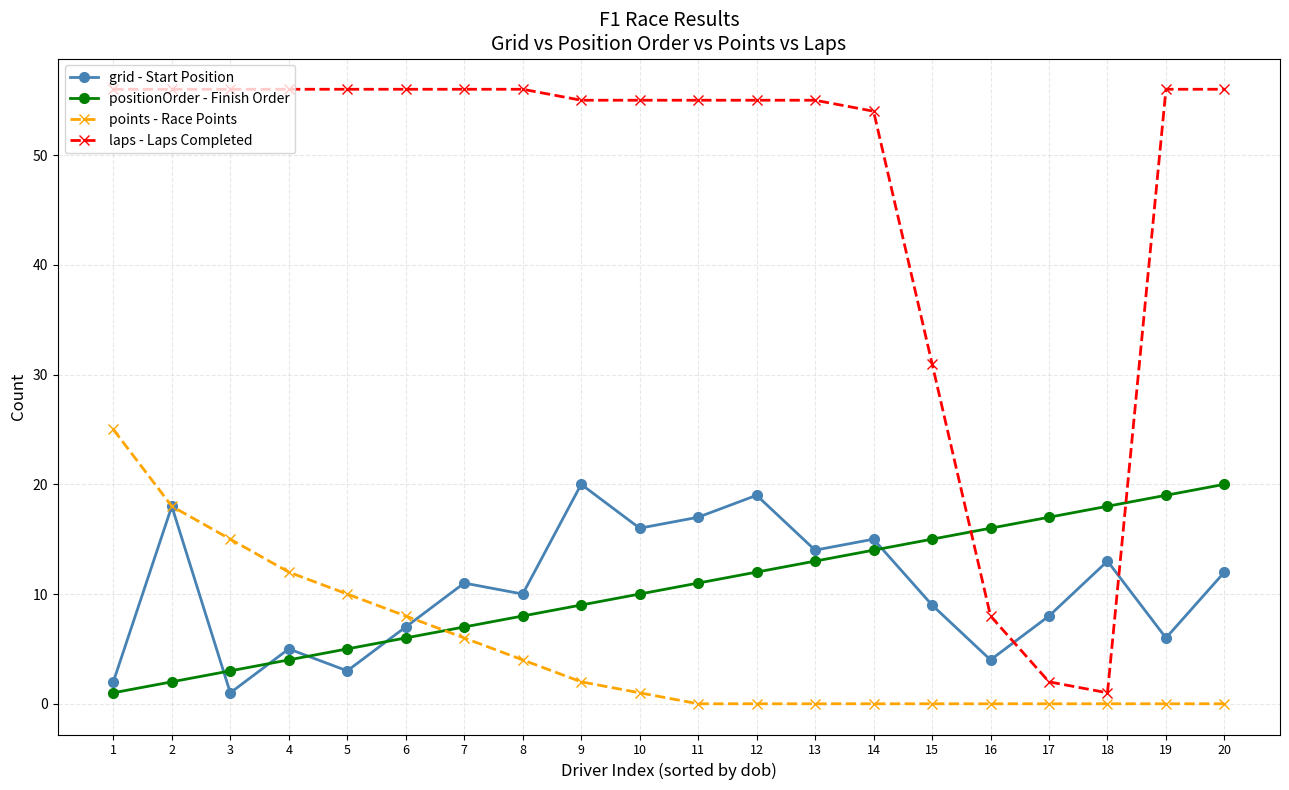

True or false: points - Race Points has a value of 0 at 20.

True